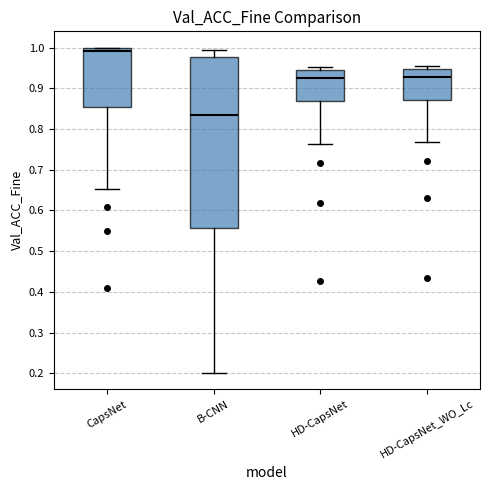

Which box's median line is the lowest?

B-CNN